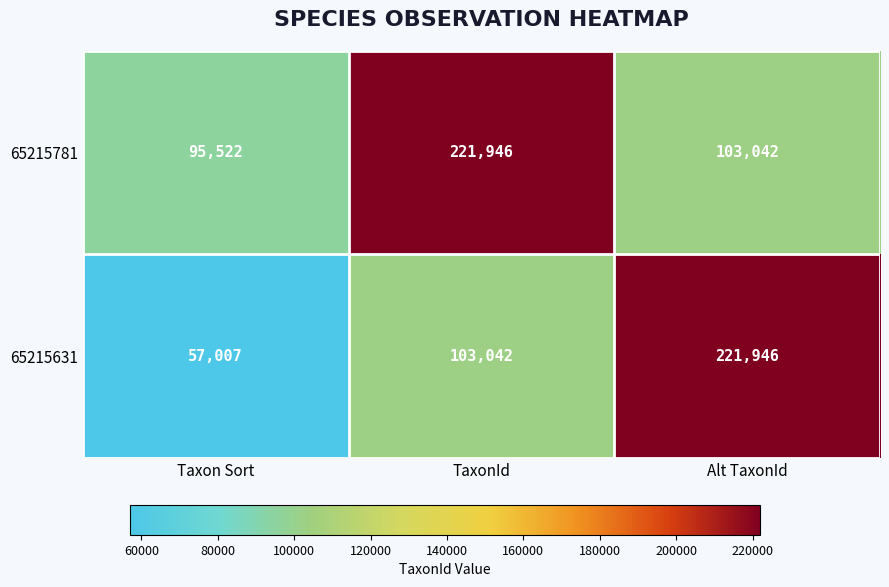

What is the maximum value for 65215631?

221946